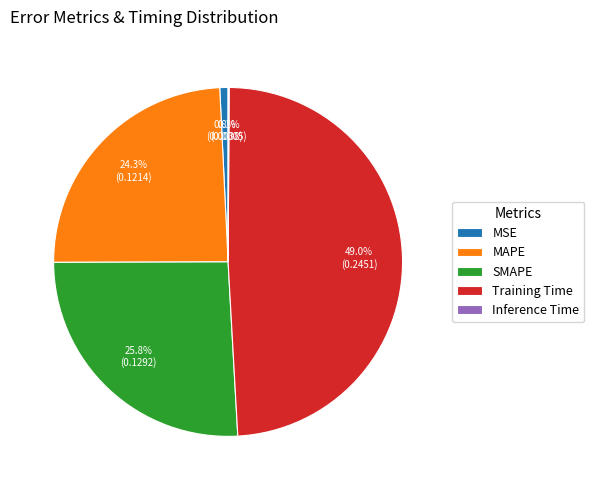

Is it true that SMAPE is 26% of the pie?

True